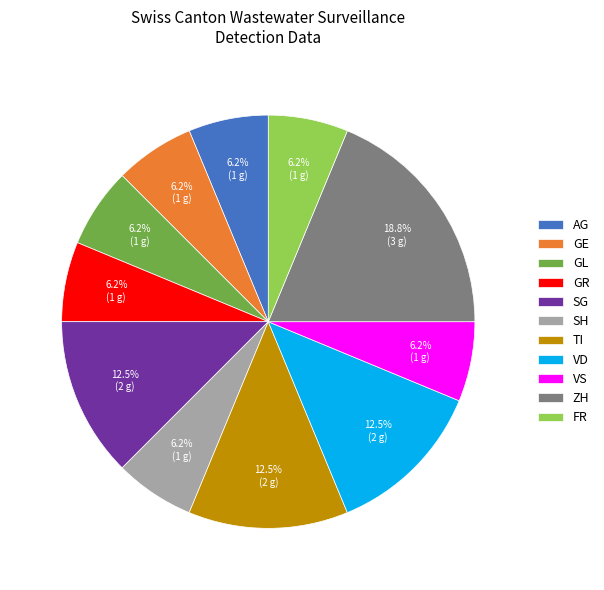

Do AG and GE together represent more than half of the pie?

No